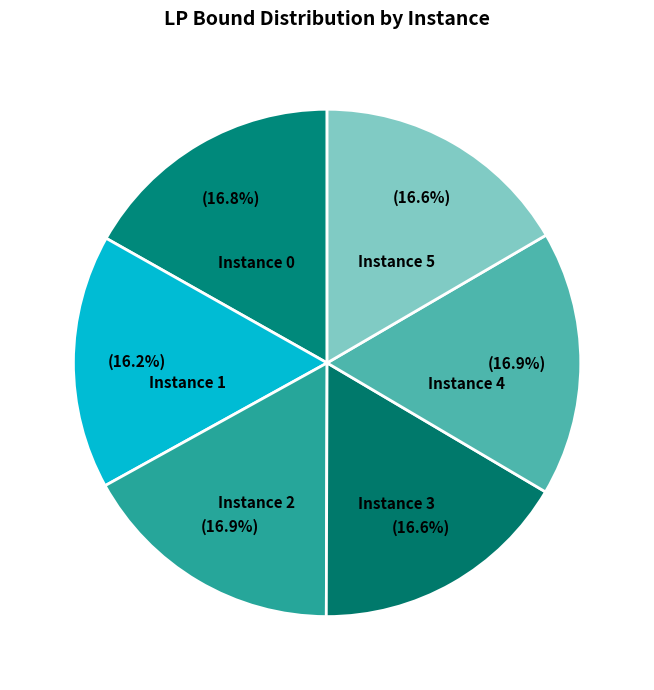

How many slices are in this pie chart?

6